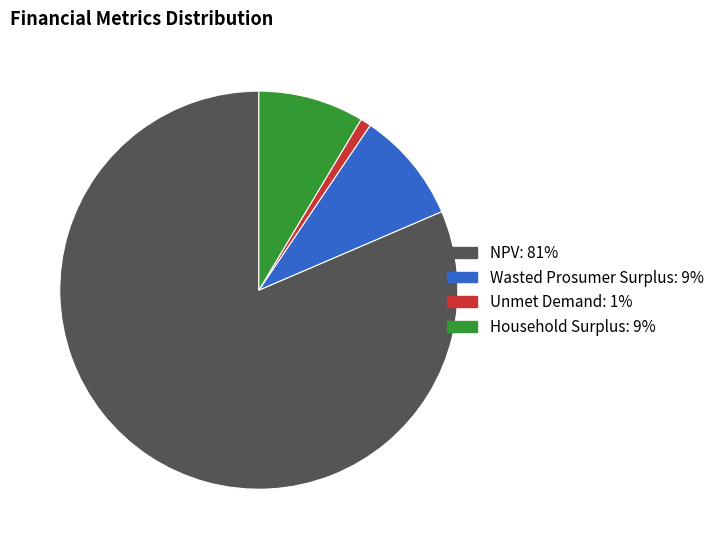

Which category has the smallest portion of the pie?

Unmet Demand